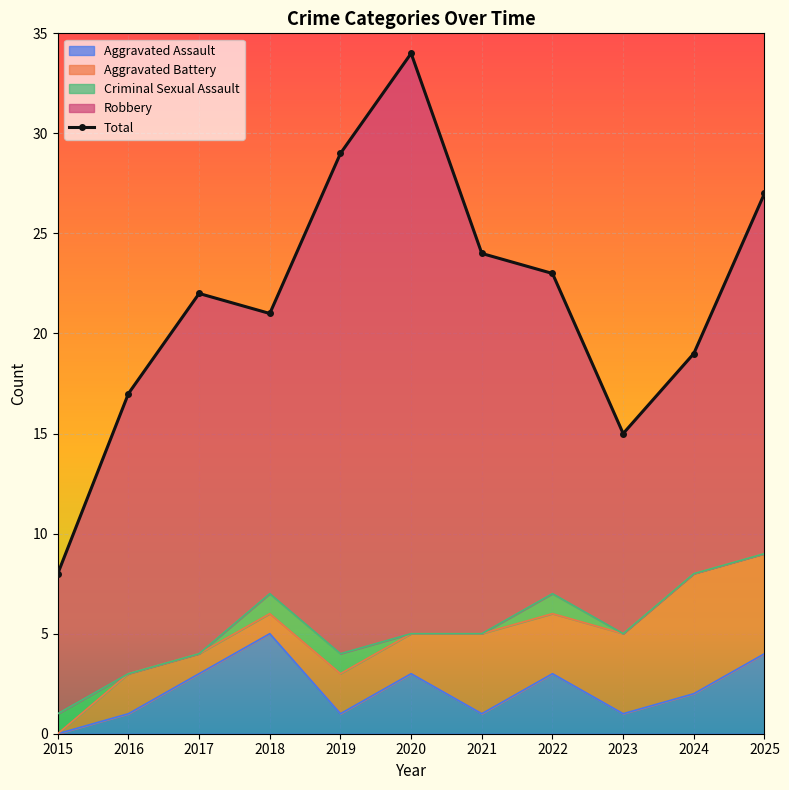

Approximately how many times larger is the value at 2021 compared to 2022?

1.0